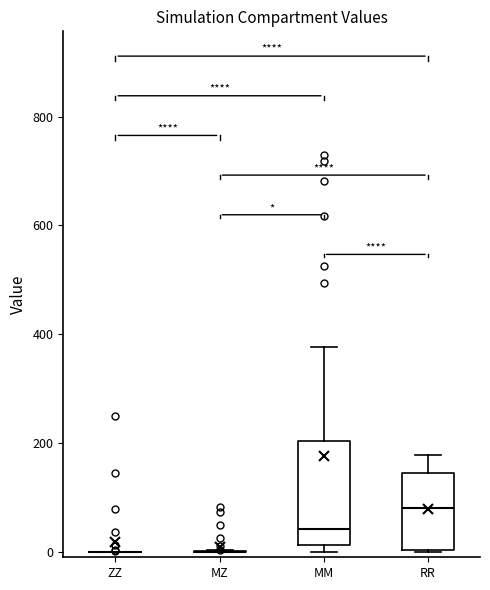

Reading left to right, read every box against the y-axis: the position of its median line, the range the box covers, and the ends of its whiskers. The values are not printed on the chart, so give them approximately, as read against the axis.

ZZ: box collapsed to a line at 0, whiskers 0 to 0
MZ: box collapsed to a line at 0, whiskers 0 to 0
MM: median 40, box 20 to 200, whiskers 0 to 380
RR: median 80, box 0 to 140, whiskers 0 to 180